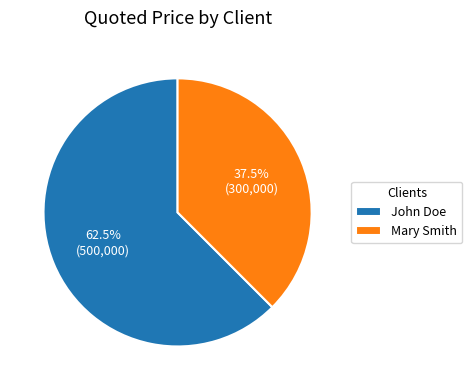

Is Mary Smith the majority of the pie?

No